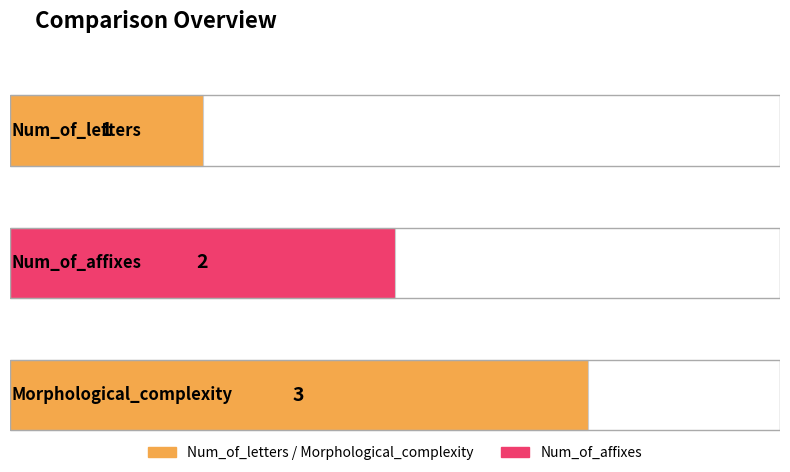

The value at Num_of_affixes is 2. True or false?

True